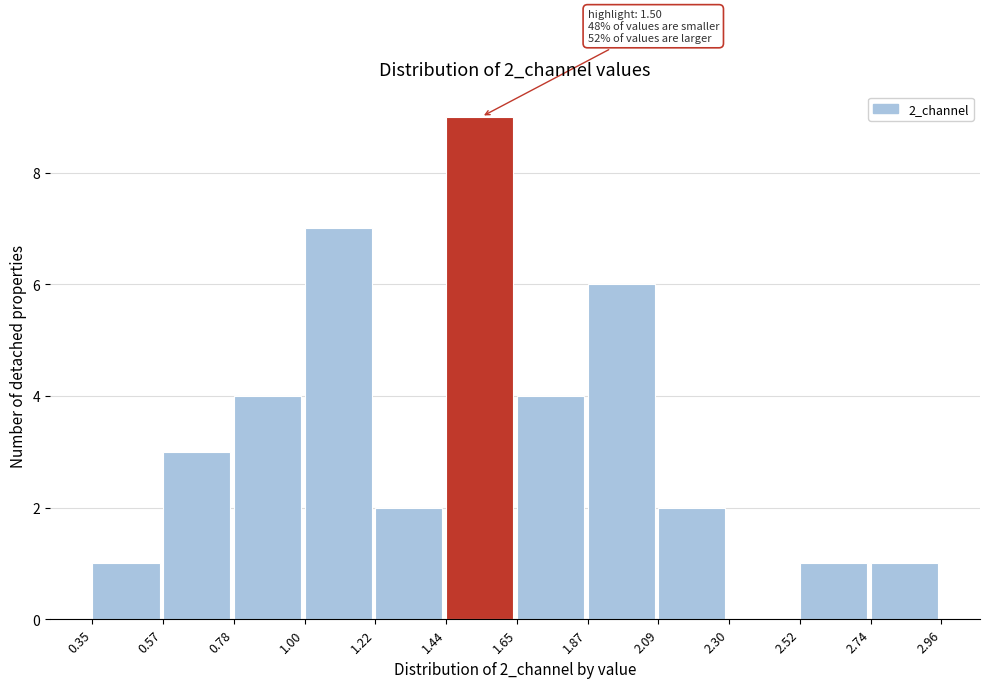

Over which range of the x-axis is the bar tallest?

1.44 to 1.65